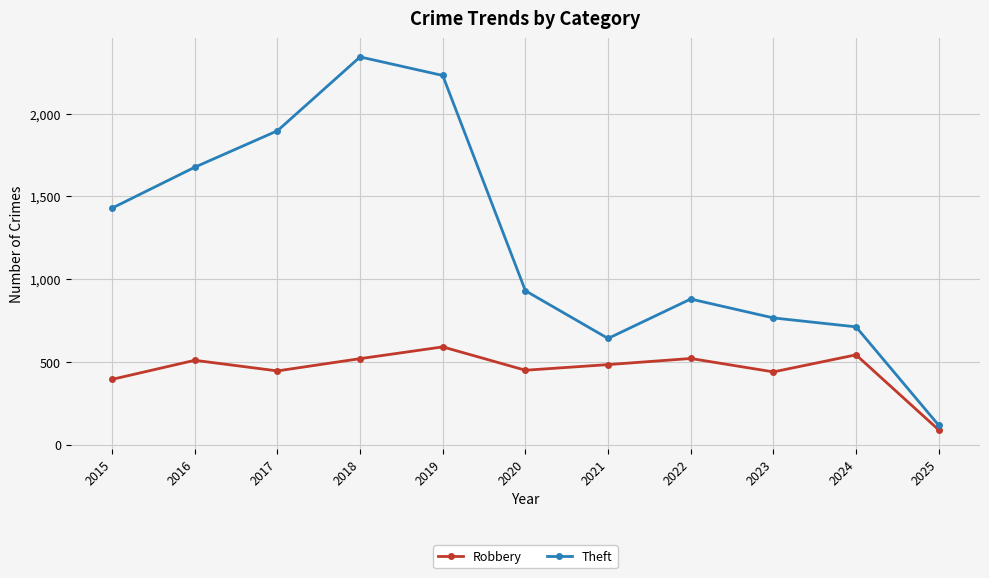

True or false: Robbery and Theft cross at least once.

False